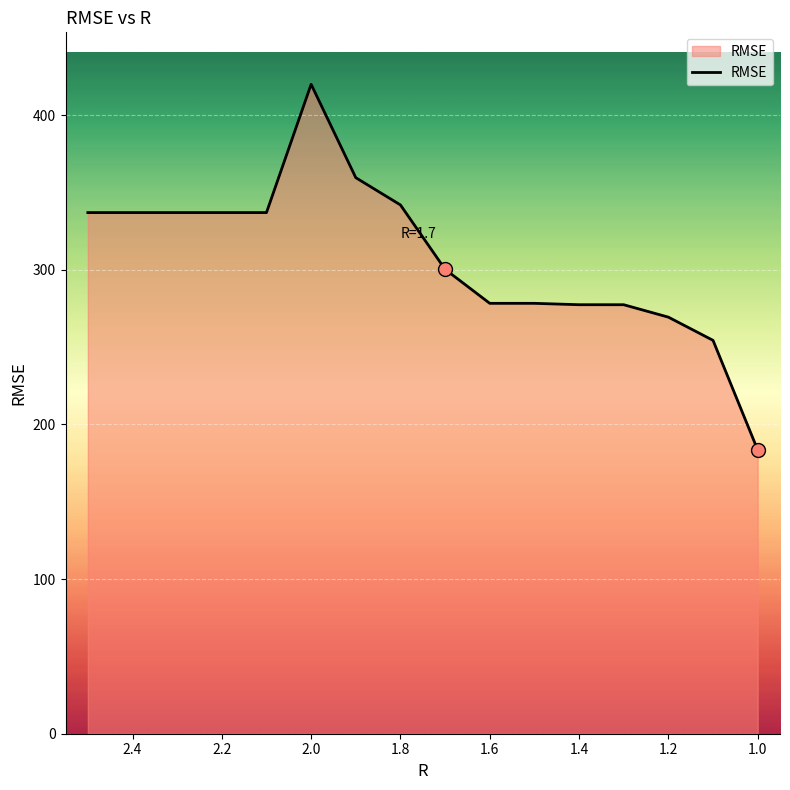

The chart shows a value of 745.9 at 2.0. True or false?

False